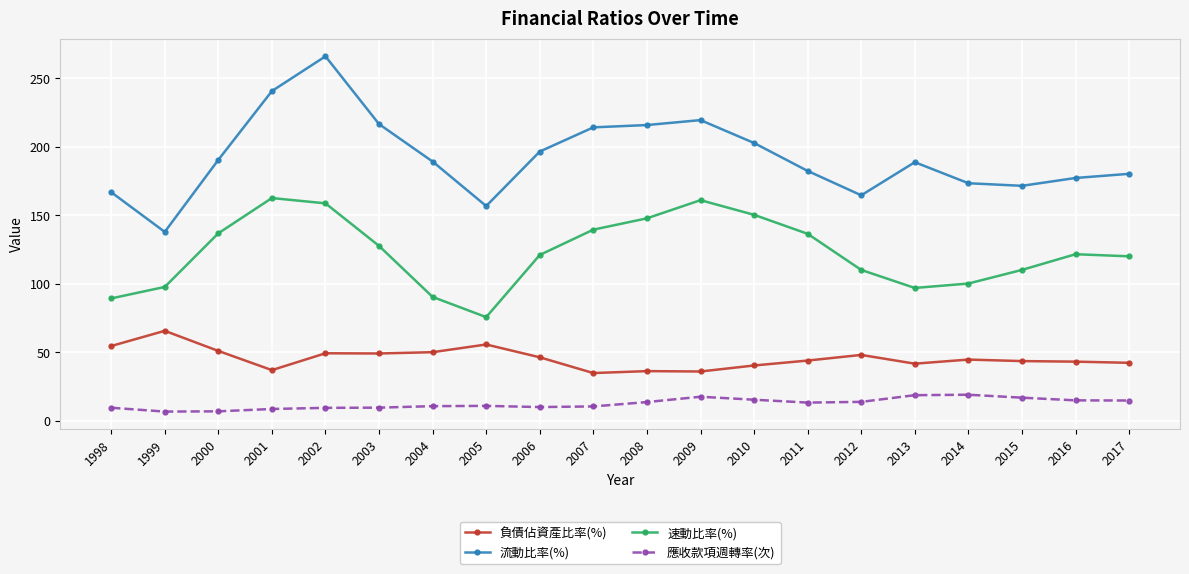

Which series has the widest spread of values?

流動比率(%)